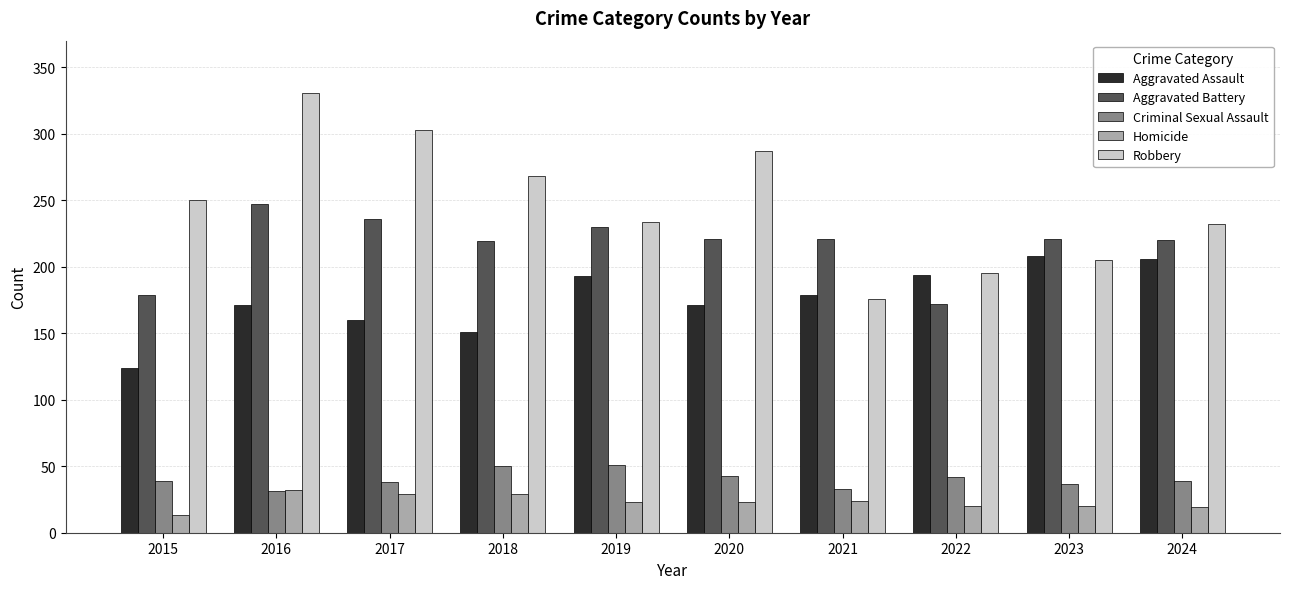

What is the difference between the highest and lowest values at 2019?

211